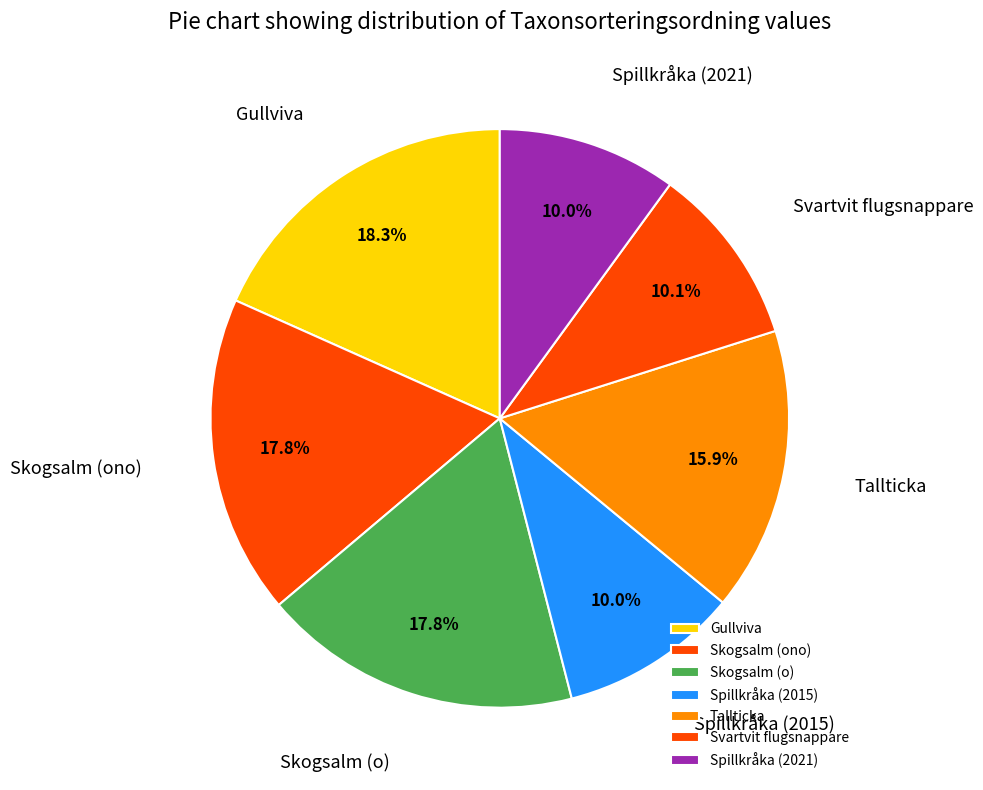

Count the number of slices in the pie.

7